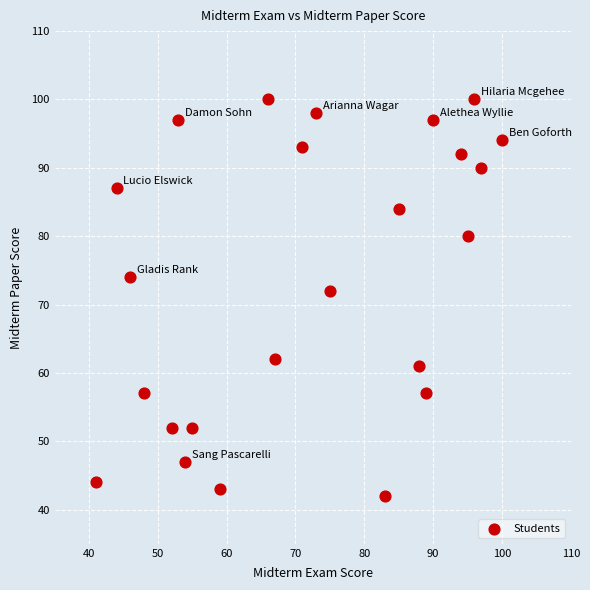

What Y value in the scatter plot is closest to 71?

72